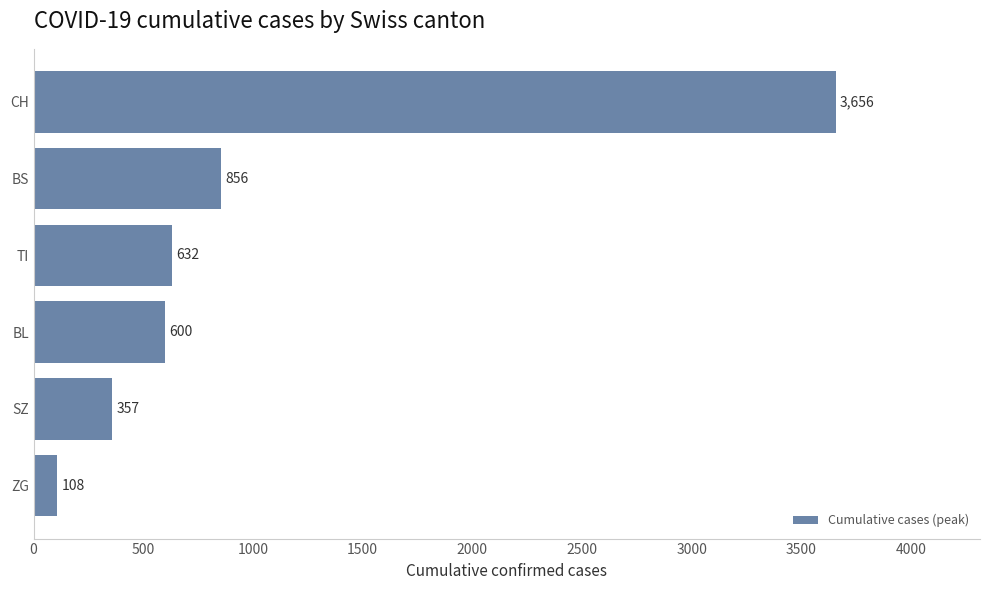

What is the difference between the maximum and second lowest values?

3299